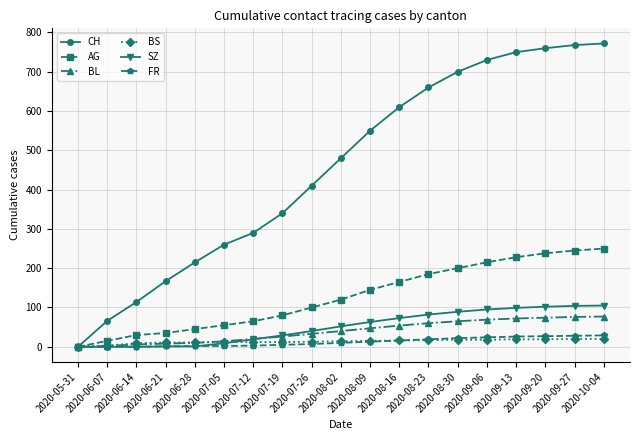

Which series has the widest spread of values?

CH